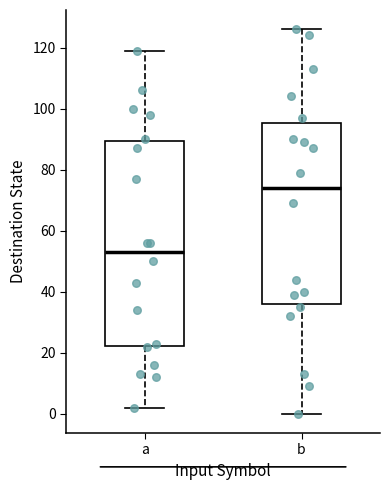

Where is the upper edge of the box for b on the y-axis? The values are not printed on the chart, so give them approximately, as read against the axis.

96